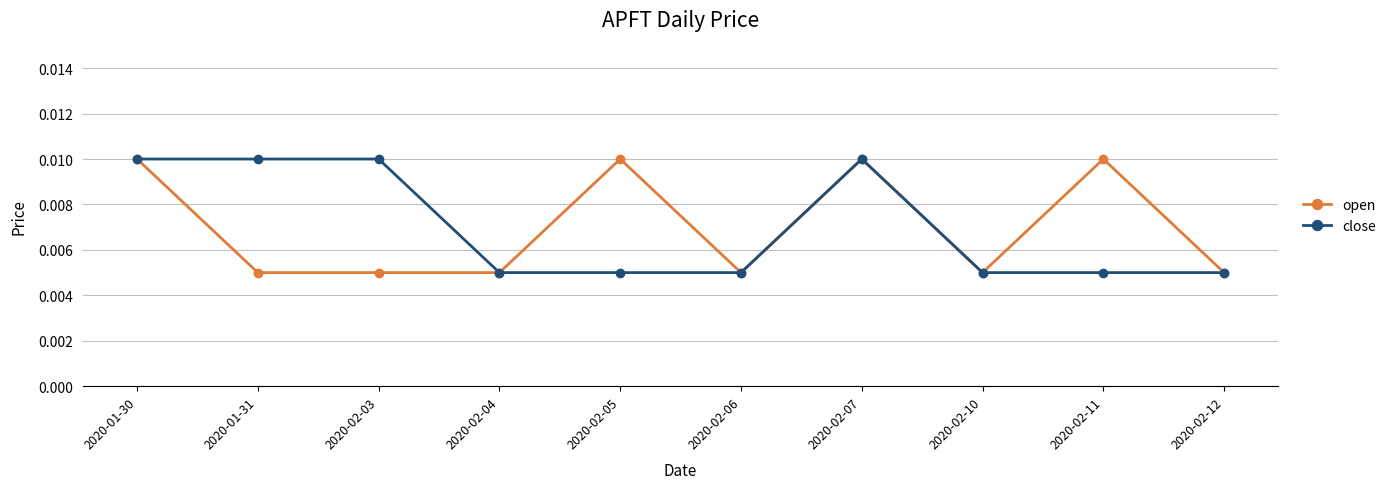

What are all the series names shown in the legend?

open, close